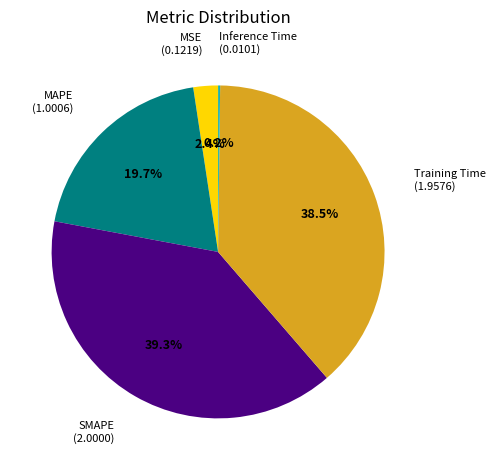

Is there a majority slice in this chart?

No